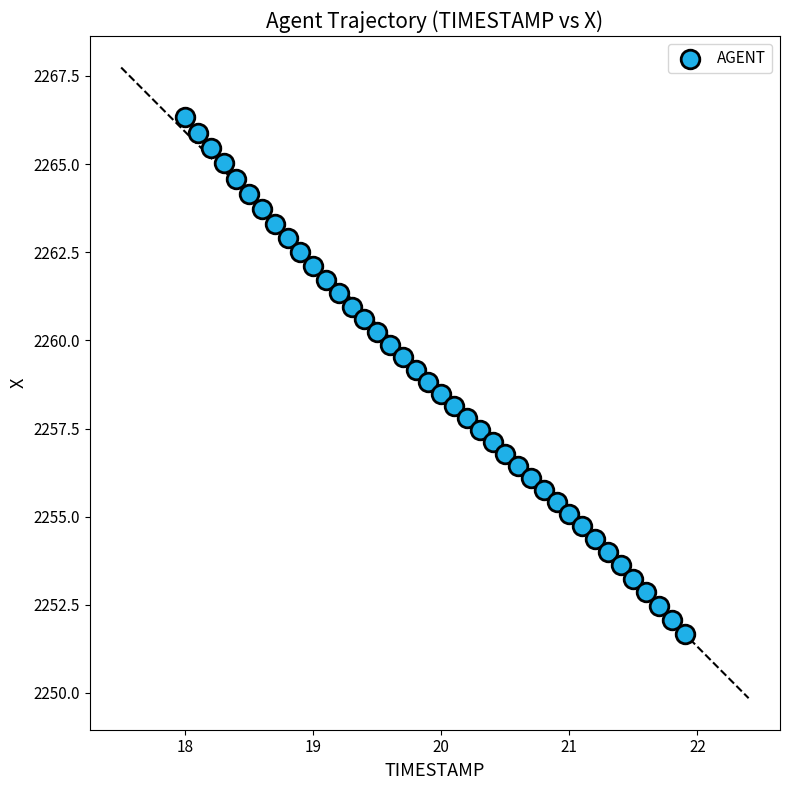

What is the range of Y values (max minus min)?

14.7